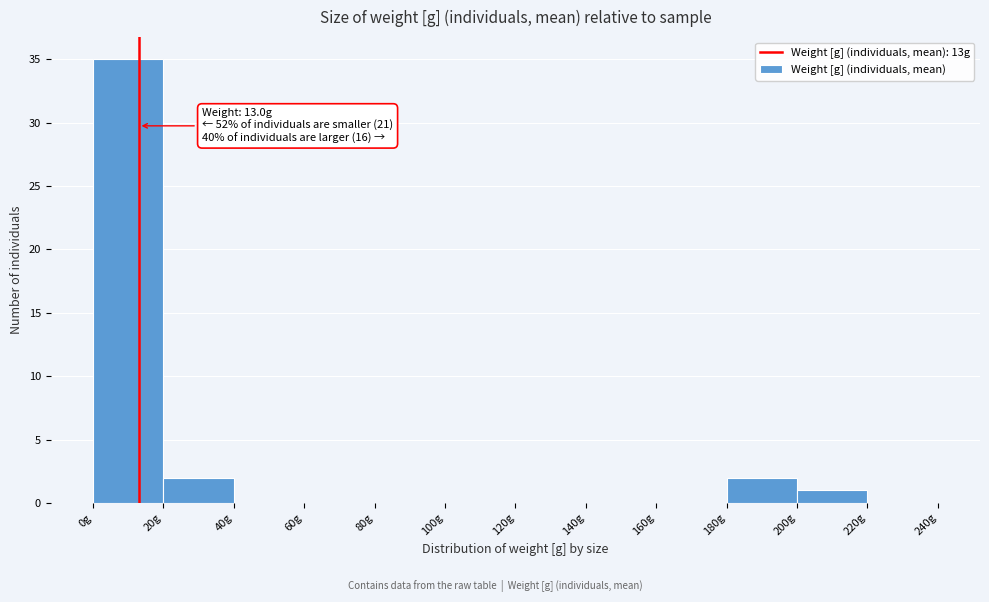

Which range on the x-axis has the tallest bar?

0 to 20